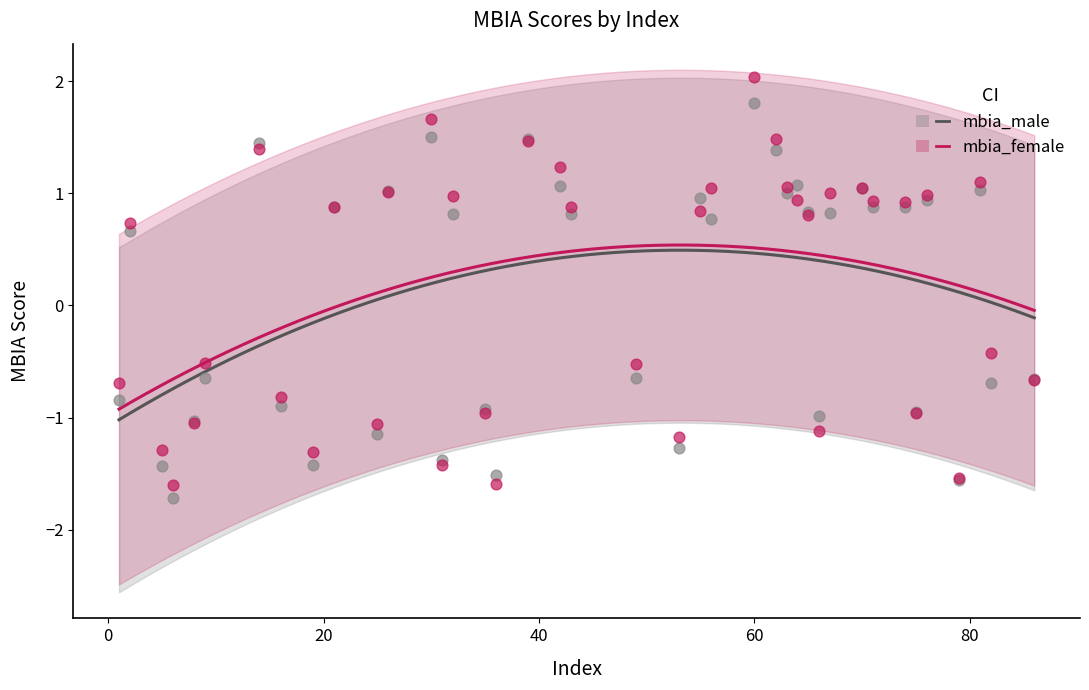

Which series has the largest Y range (max minus min)?

mbia_female